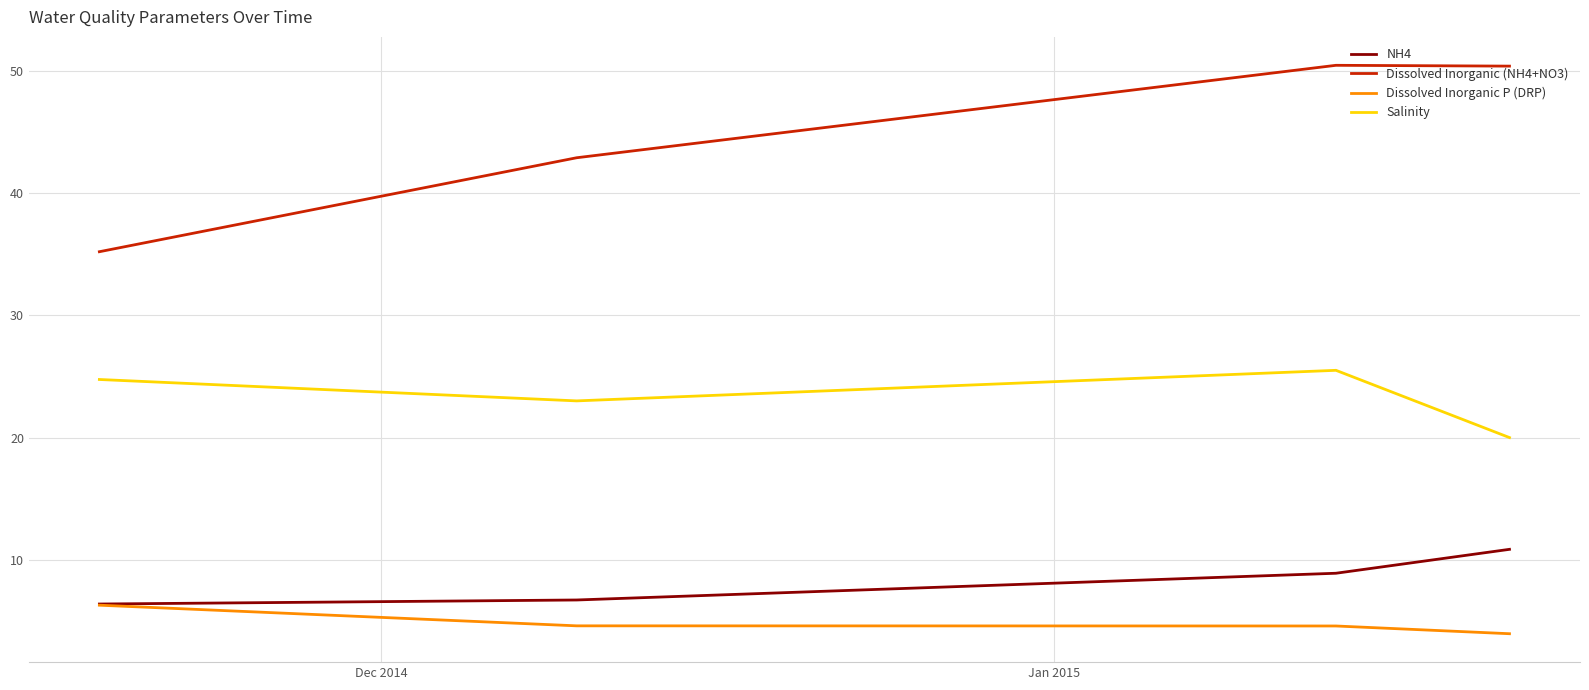

Which series has the largest total across all categories?

Dissolved Inorganic (NH4+NO3)